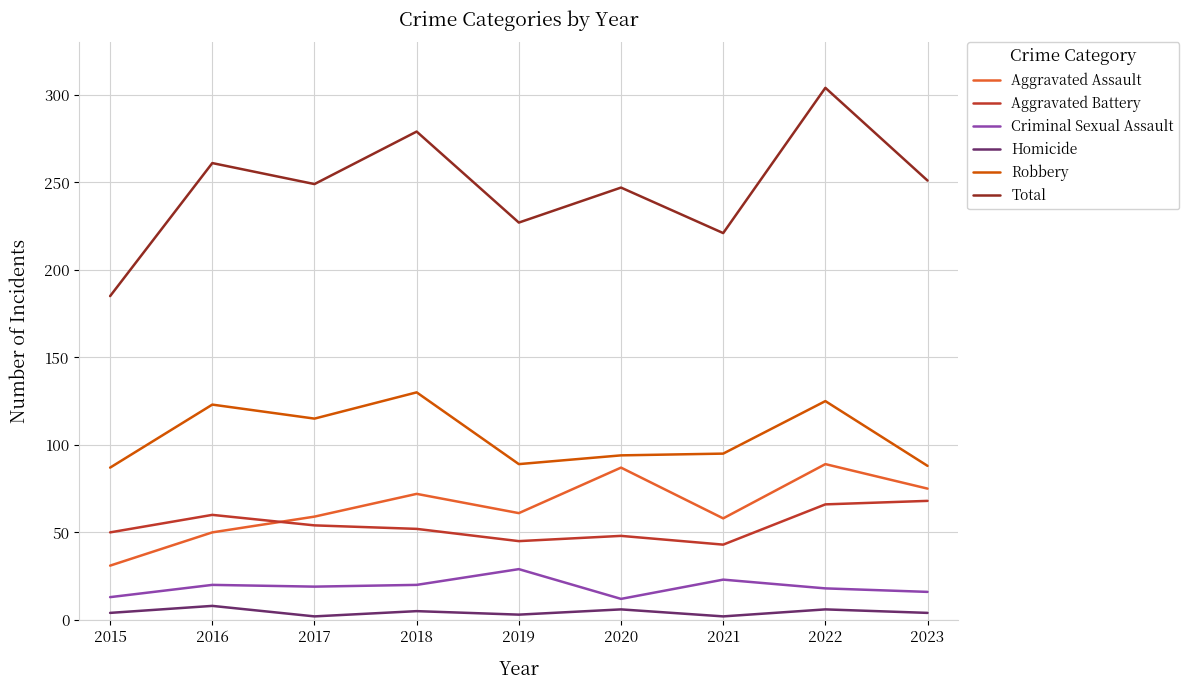

What is the minimum value shown in the chart?

2